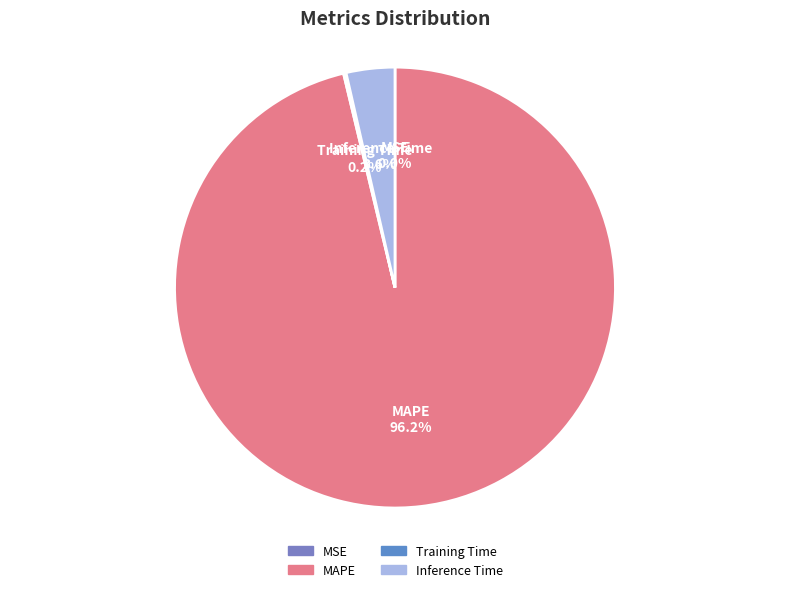

To the nearest percent, what is the average slice percentage?

25%